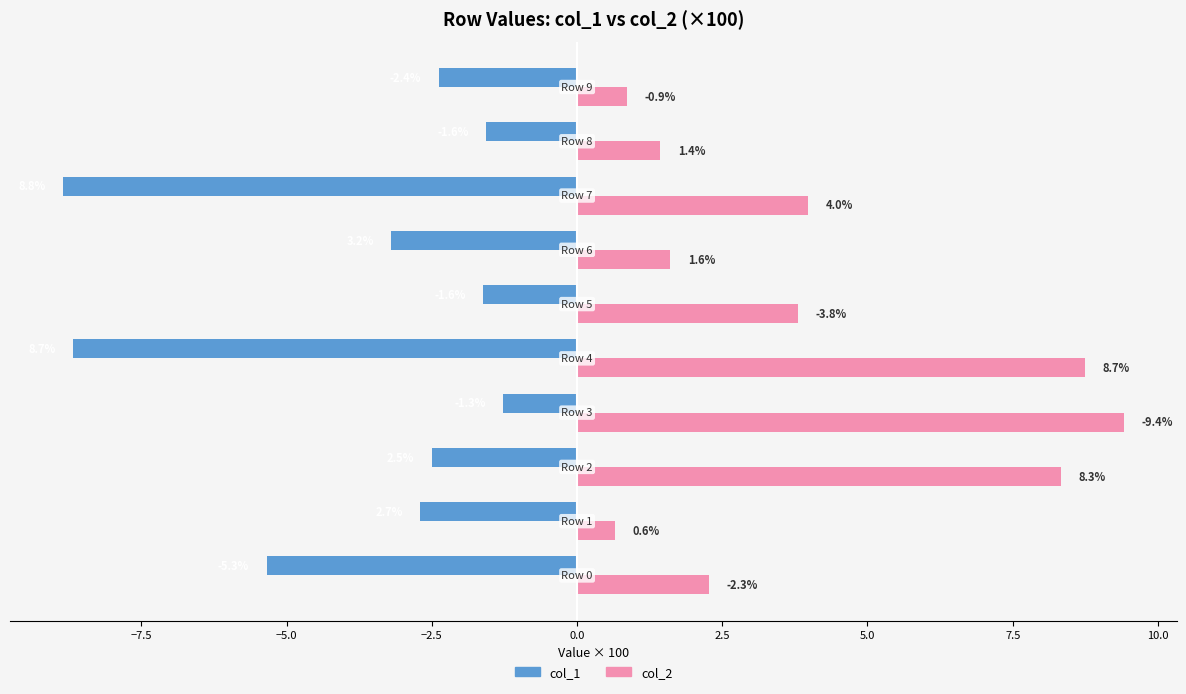

Which series has the widest spread of values?

col_2